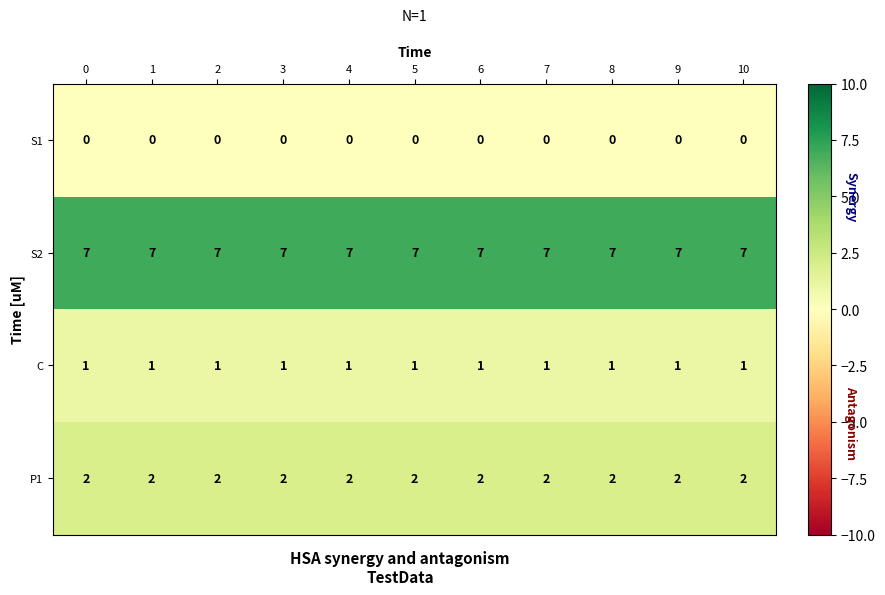

The S1 series shows 0 at 2. True or false?

True